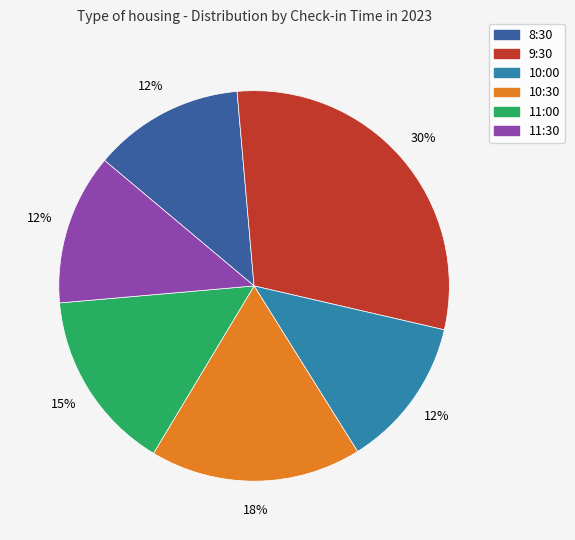

Between 10:00 and 9:30, which is larger?

9:30